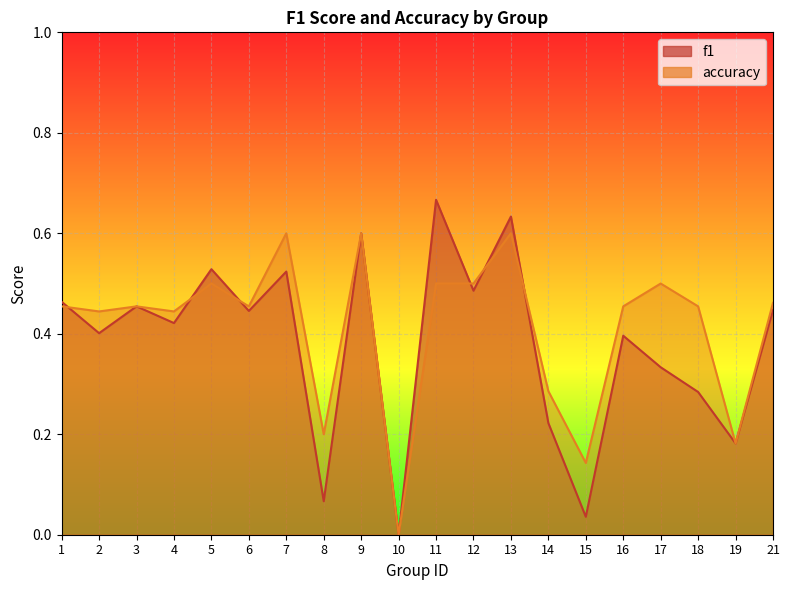

Where do f1 and accuracy first cross each other?

1 and 2